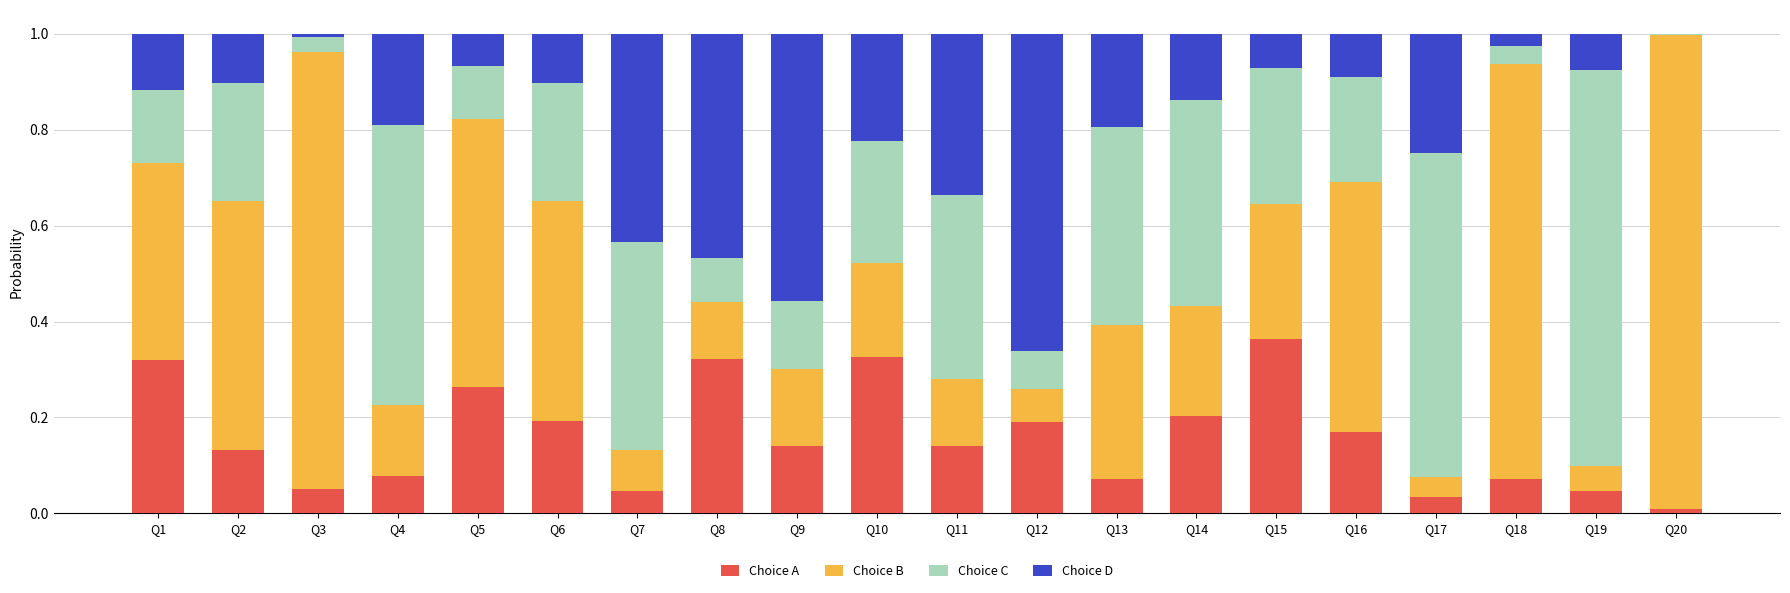

The value of Choice A at Q20 is 0.0. True or false?

True